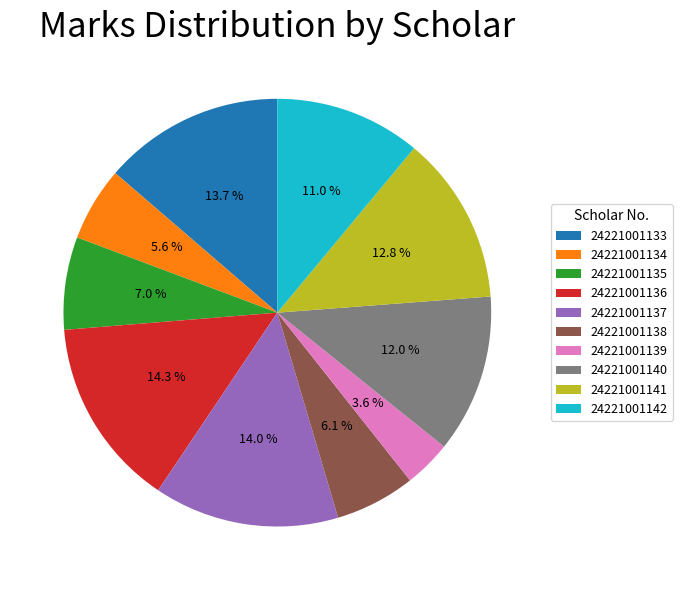

Is there any slice that represents more than half of the pie?

No